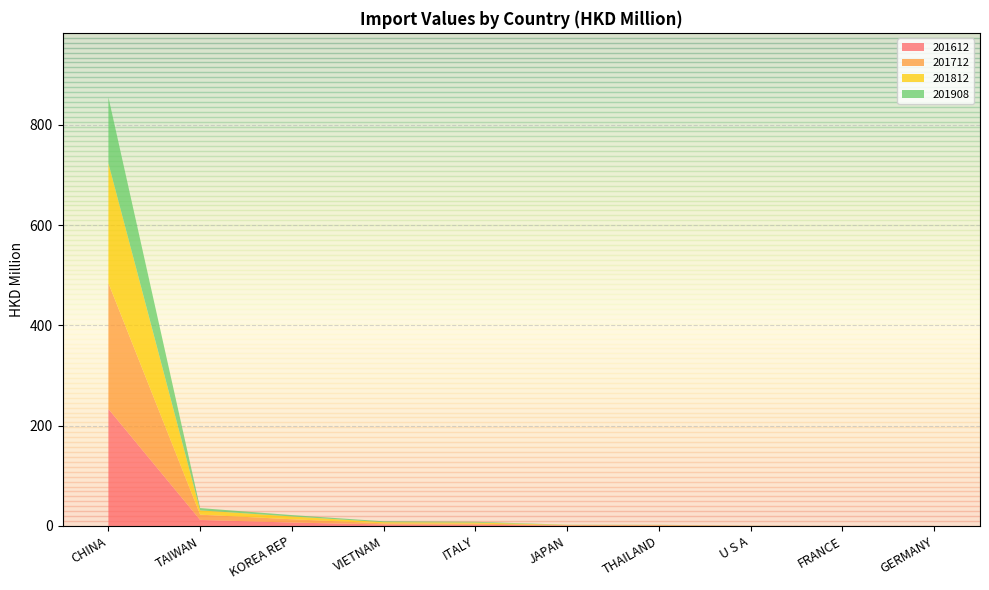

Reading right to left, transcribe all the data shown in this chart.

201612: GERMANY=0.1	FRANCE=0.1	U S A=0.2	THAILAND=0.9	JAPAN=0.9	ITALY=2.4	VIETNAM=3.0	KOREA REP=6.8	TAIWAN=12.1	CHINA=233.4
201712: GERMANY=0.1	FRANCE=0.0	U S A=0.2	THAILAND=0.7	JAPAN=0.7	ITALY=2.3	VIETNAM=2.2	KOREA REP=6.6	TAIWAN=10.5	CHINA=251.1
201812: GERMANY=0.0	FRANCE=0.0	U S A=0.2	THAILAND=0.5	JAPAN=0.5	ITALY=2.1	VIETNAM=2.3	KOREA REP=5.6	TAIWAN=8.6	CHINA=238.9
201908: GERMANY=0.1	FRANCE=0.0	U S A=0.1	THAILAND=0.3	JAPAN=0.3	ITALY=1.5	VIETNAM=1.8	KOREA REP=2.7	TAIWAN=4.6	CHINA=131.9